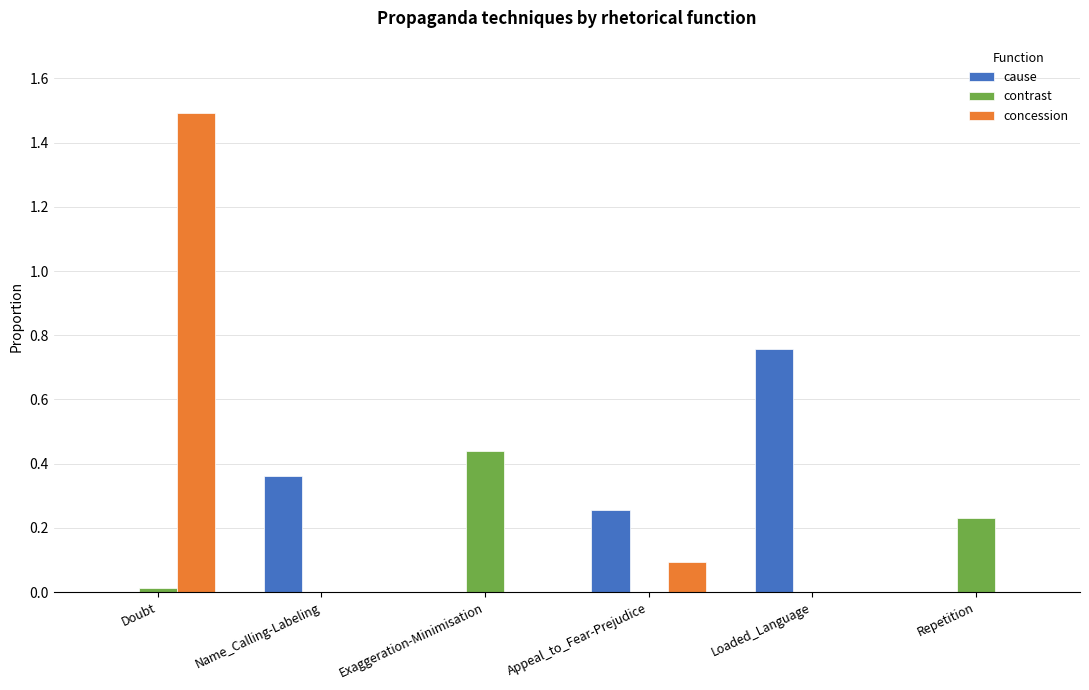

The cause series shows -0.3 at Exaggeration-Minimisation. True or false?

False